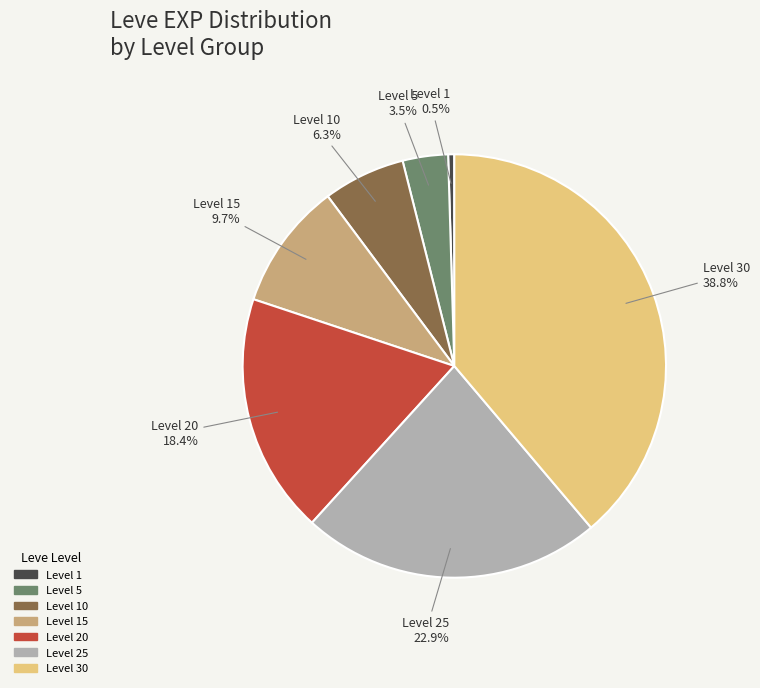

To the nearest percent, what is the average slice percentage?

14%